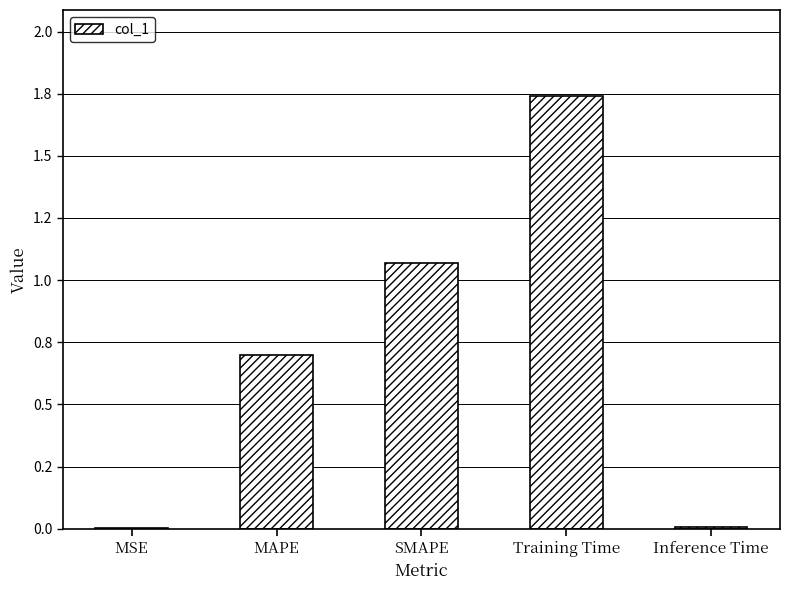

What is the change in value from SMAPE to Inference Time?

-1.1